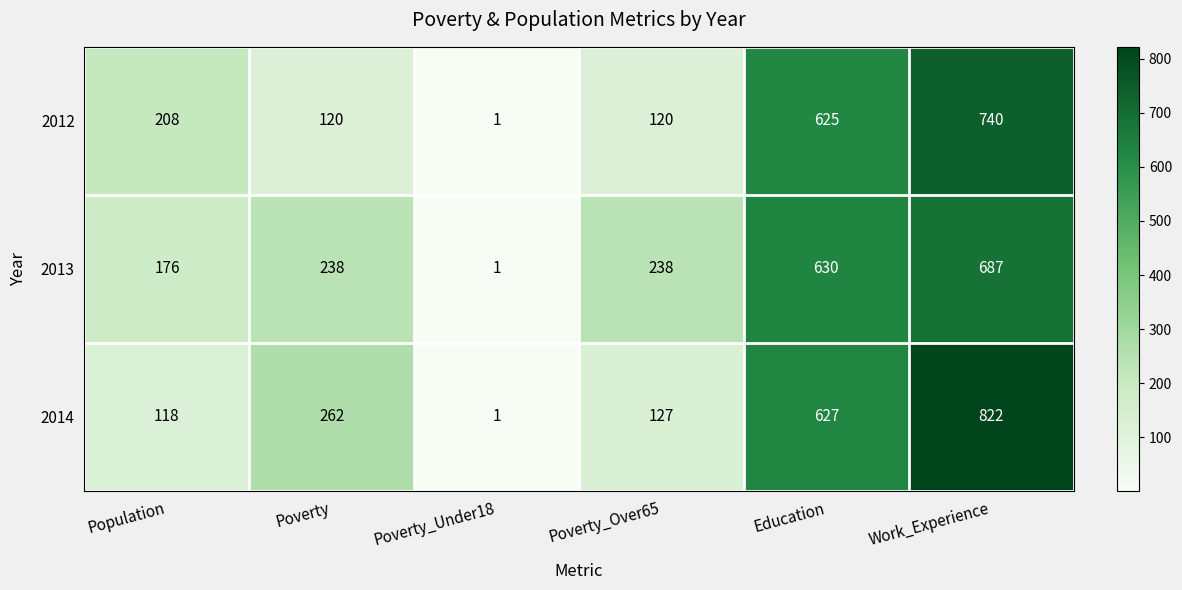

At which category is the sum across all series the highest?

Work_Experience